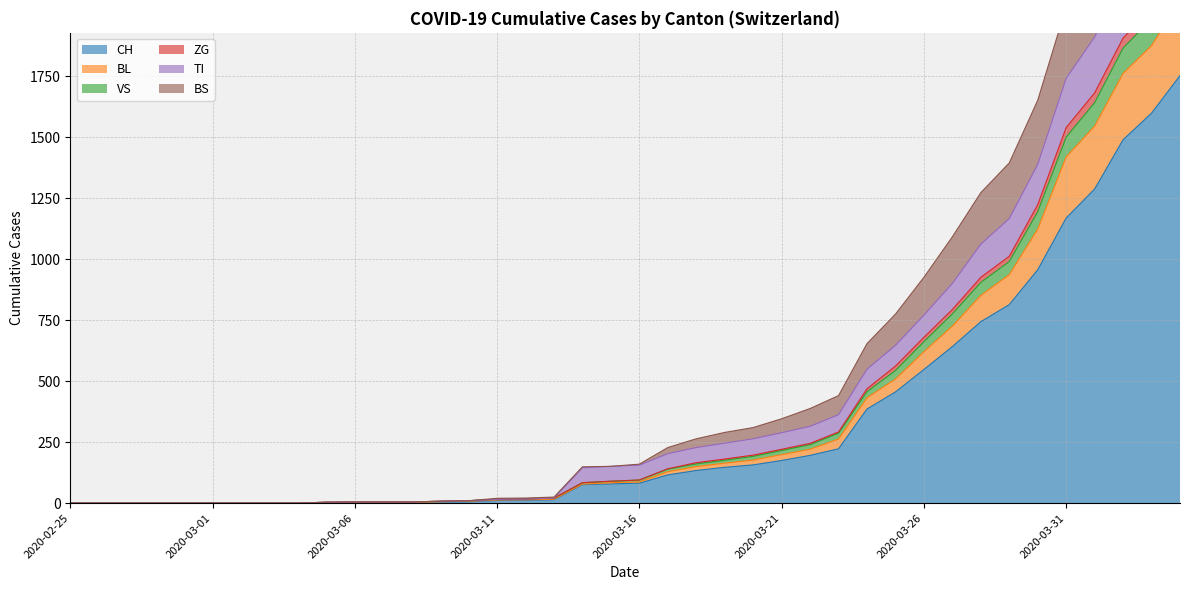

List the labels in order of TI value, smallest first.

2020-02-25, 2020-02-26, 2020-02-27, 2020-02-28, 2020-02-29, 2020-03-01, 2020-03-02, 2020-03-03, 2020-03-04, 2020-03-05, 2020-03-06, 2020-03-07, 2020-03-08, 2020-03-09, 2020-03-10, 2020-03-11, 2020-03-12, 2020-03-13, 2020-03-14, 2020-03-15, 2020-03-16, 2020-03-17, 2020-03-18, 2020-03-19, 2020-03-20, 2020-03-21, 2020-03-22, 2020-03-23, 2020-03-24, 2020-03-25, 2020-03-26, 2020-03-27, 2020-03-28, 2020-03-29, 2020-03-30, 2020-03-31, 2020-04-01, 2020-04-02, 2020-04-03, 2020-04-04